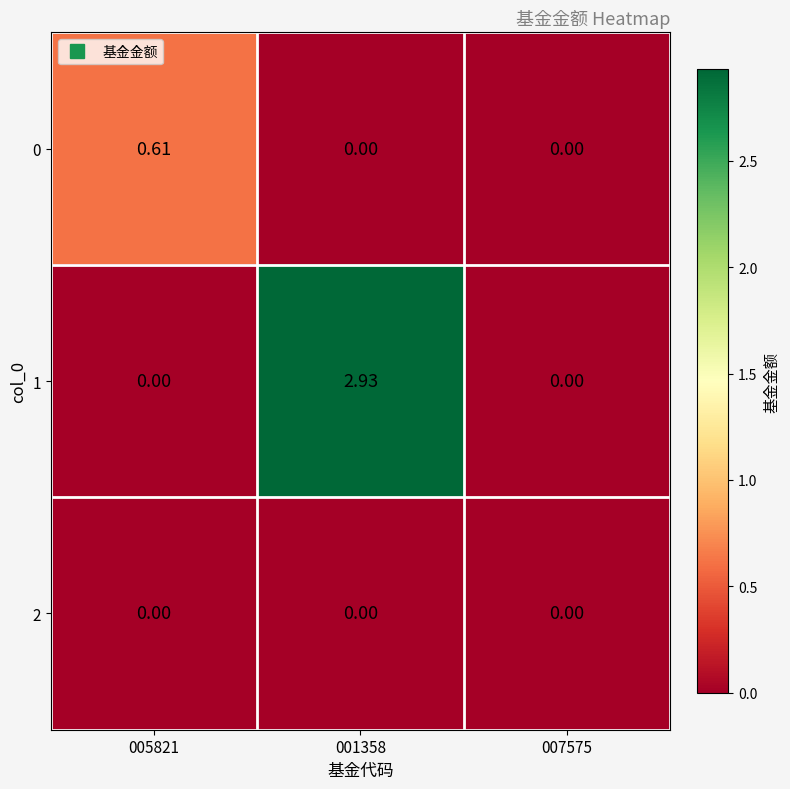

Between 005821 and 001358, which series saw the biggest shift?

1